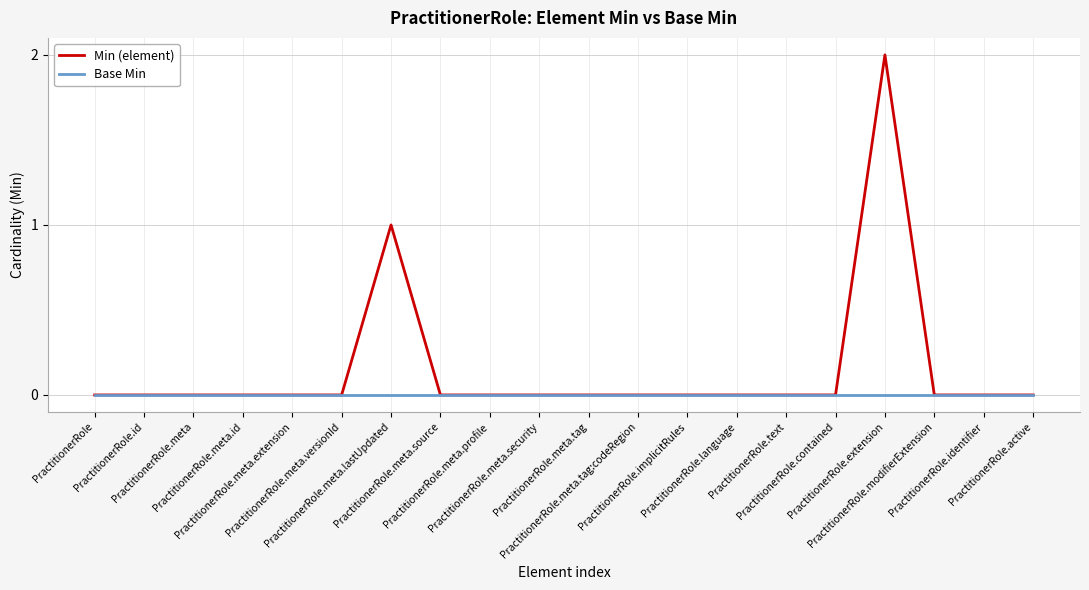

Which series has the largest total across all categories?

Min (element)